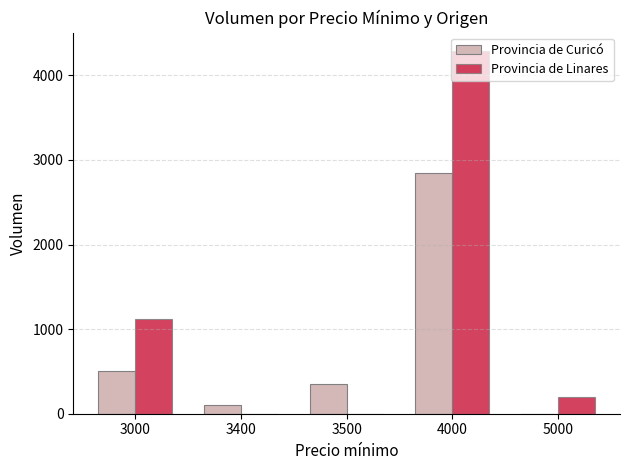

What are all the series names shown in the legend?

Provincia de Curicó, Provincia de Linares